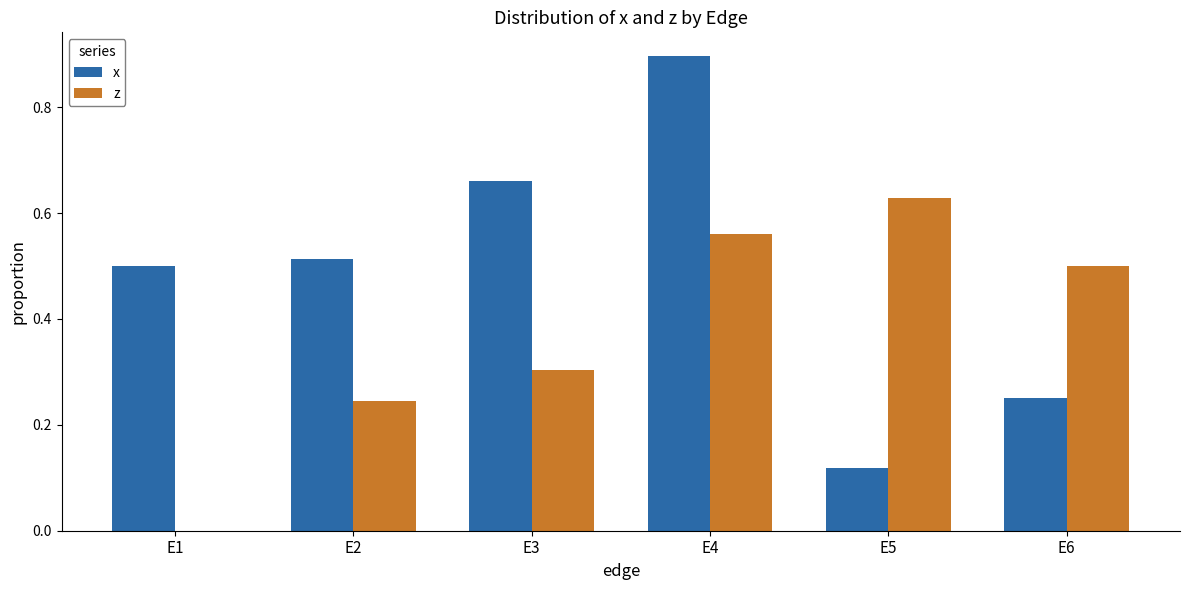

What is the difference between the z values at E3 and E4?

0.3